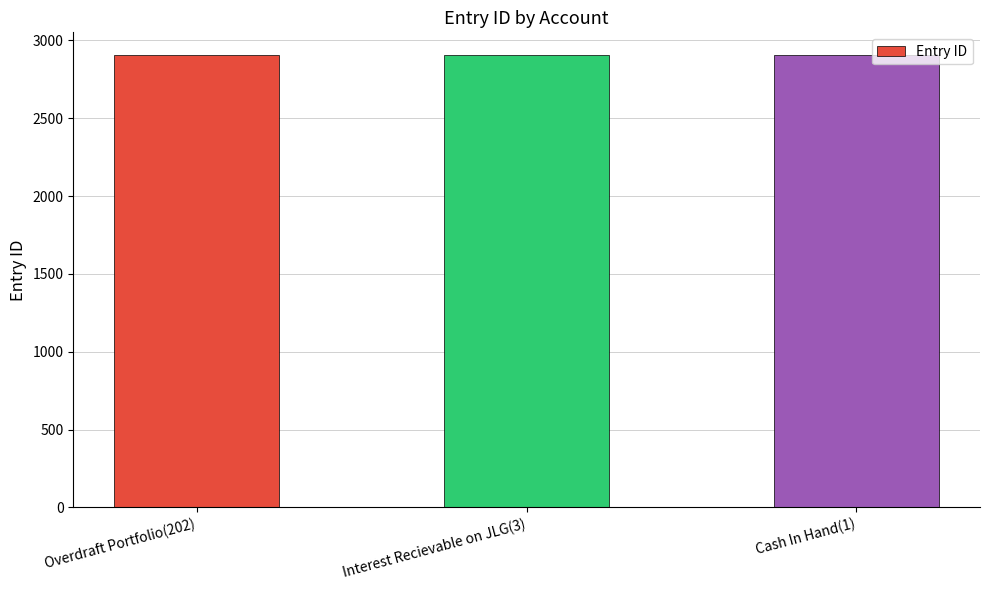

How many bars are there in total?

3